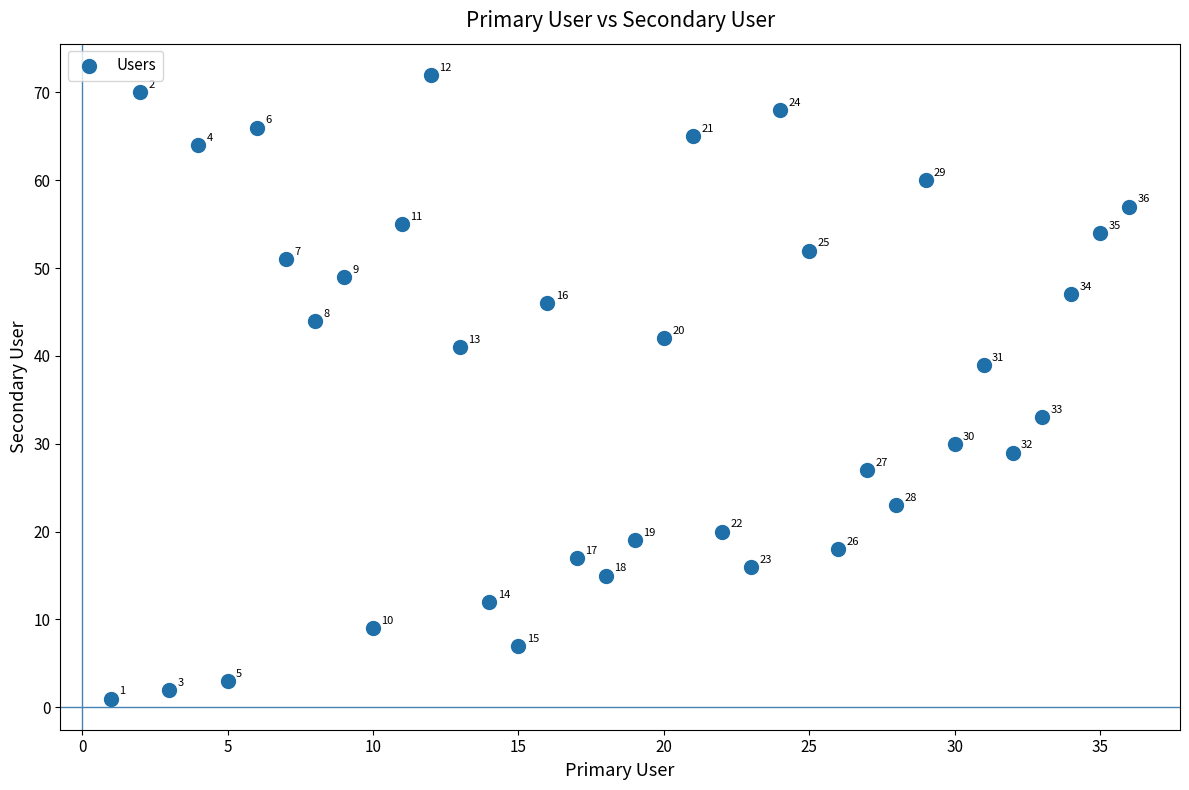

What is the range of X values (max minus min)?

35